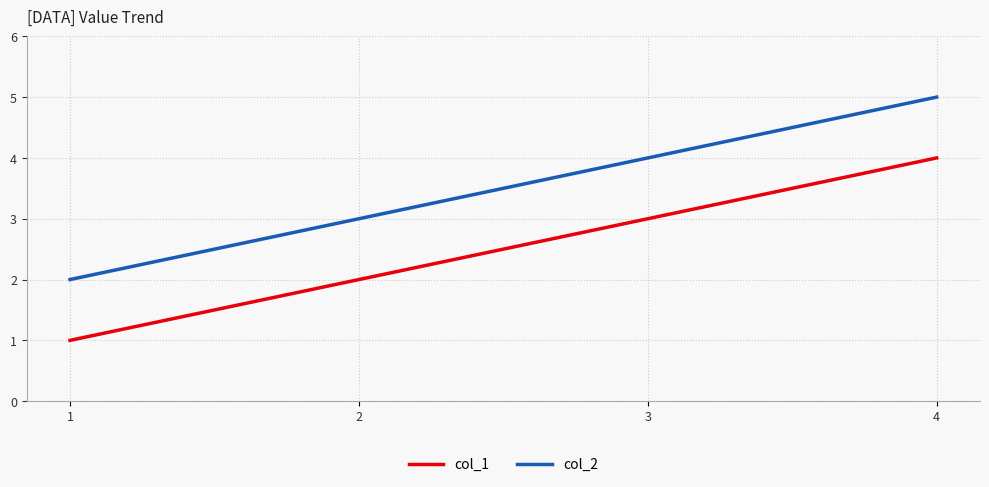

List the series in order of their overall mean, lowest first.

col_1, col_2